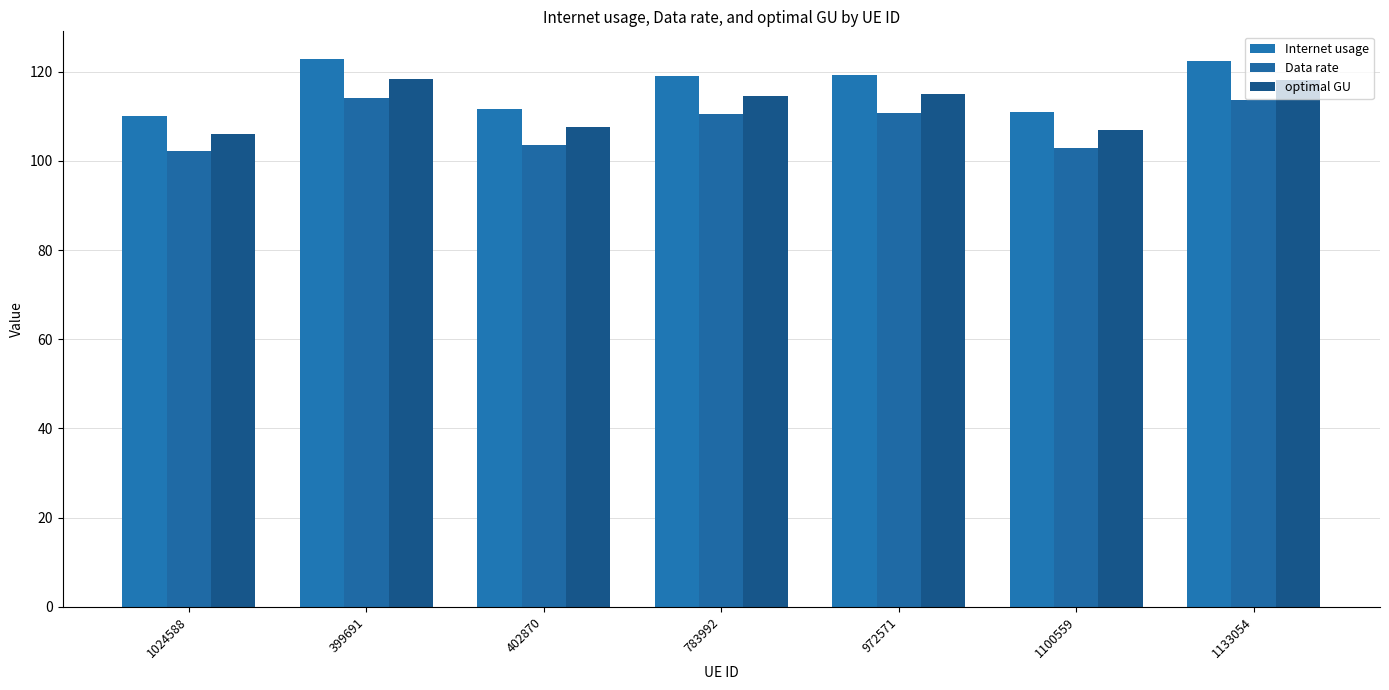

Count the number of data series in this chart.

3